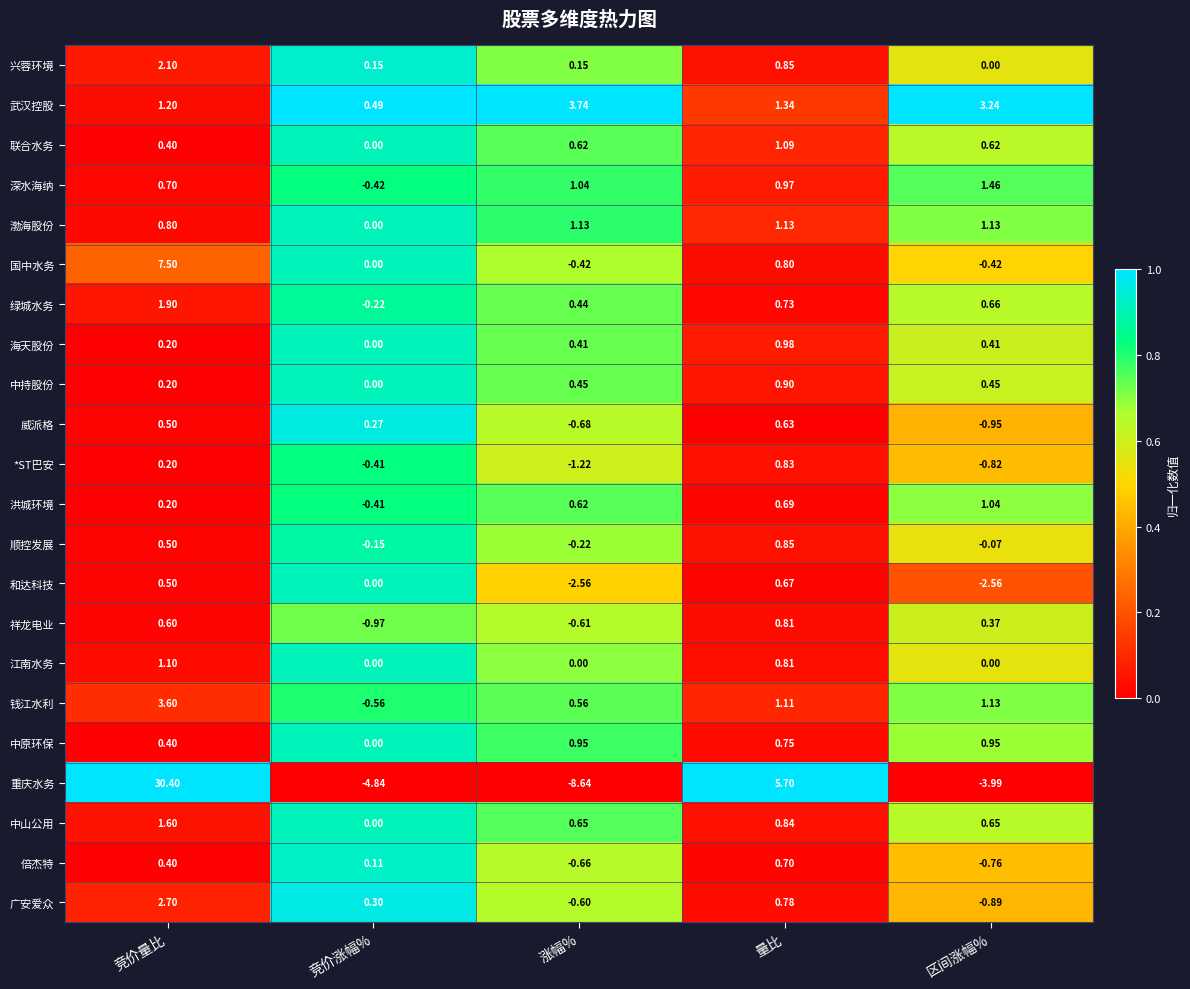

At which category does the chart reach its minimum across all series?

涨幅%